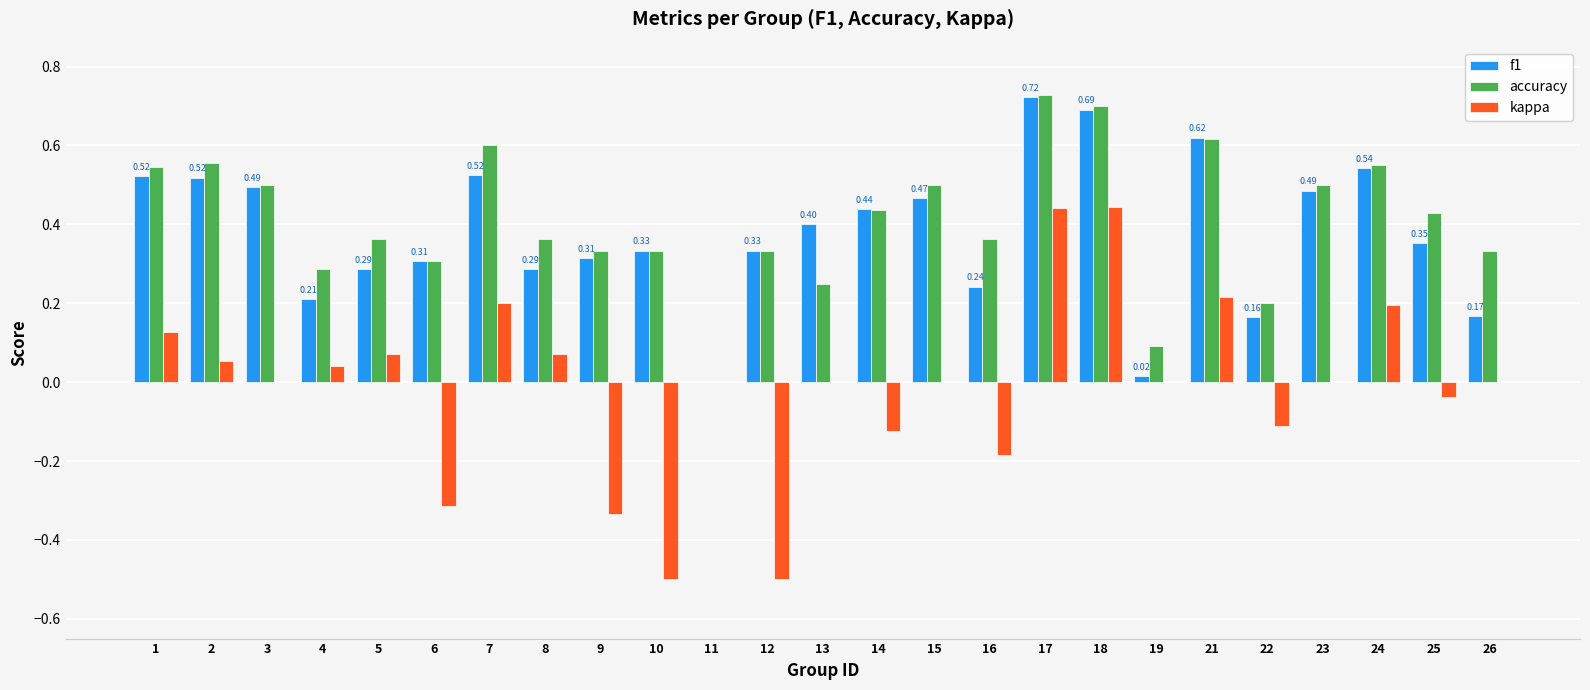

At which label does accuracy reach its peak?

17